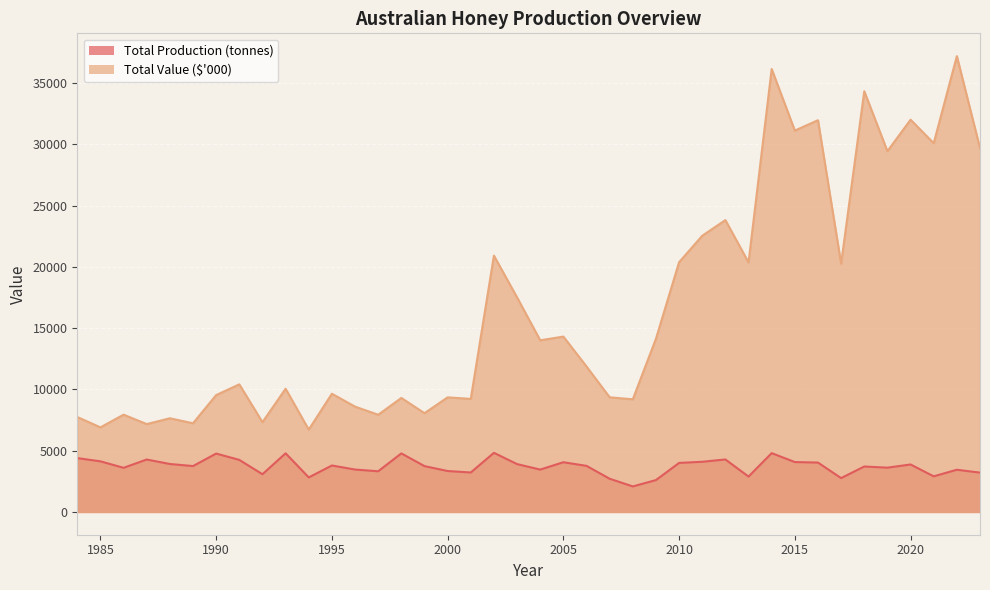

Reading left to right, extract all data points from this chart.

Total Production (tonnes): 4391	4129	3600	4277	3912	3742	4763	4247	3076	4784	2815	3790	3458	3318	4776	3740	3338	3219	4824	3903	3456	4055	3759	2708	2081	2600	3999	4093	4281	2886	4798	4070	4028	2761	3707	3612	3872	2904	3443	3207
Total Value ($000): 7744	6900	7937	7167	7642	7235	9534	10412	7324	10051	6718	9644	8593	7930	9302	8059	9349	9224	20915	17505	14005	14309	11870	9354	9190	14133	20379	22537	23815	20362	36147	31119	31966	20257	34329	29437	32007	30088	37195	29690